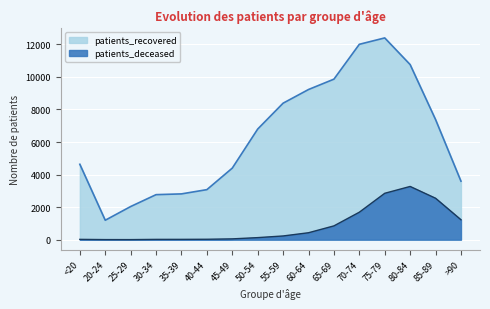

Which series changed the most between 30-34 and 85-89?

patients_recovered